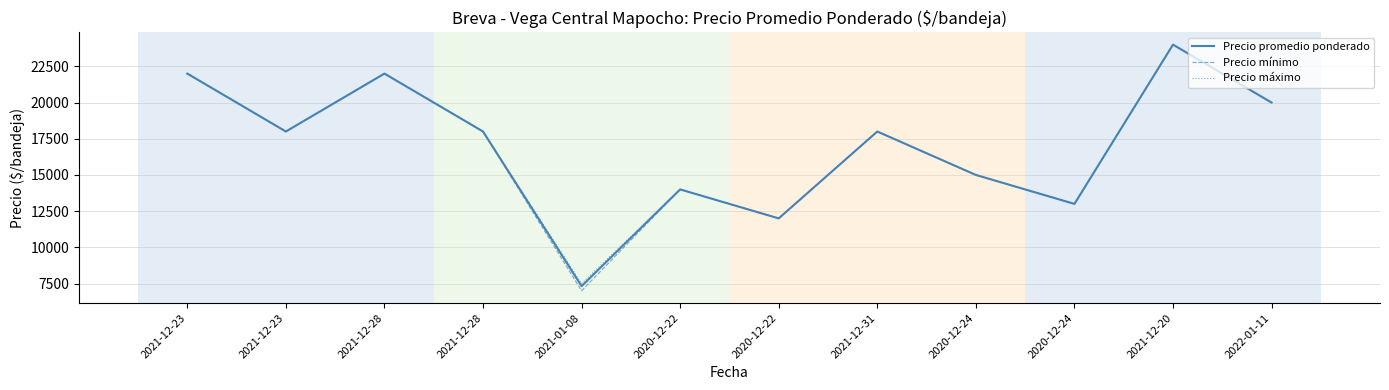

True or false: Precio promedio ponderado has more than 0 points higher than both neighbors.

True